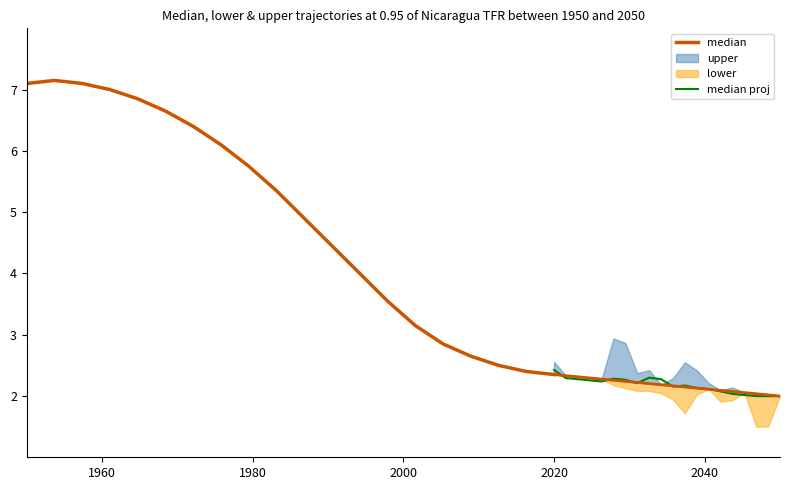

The median series shows 2.6 at 2040. True or false?

False